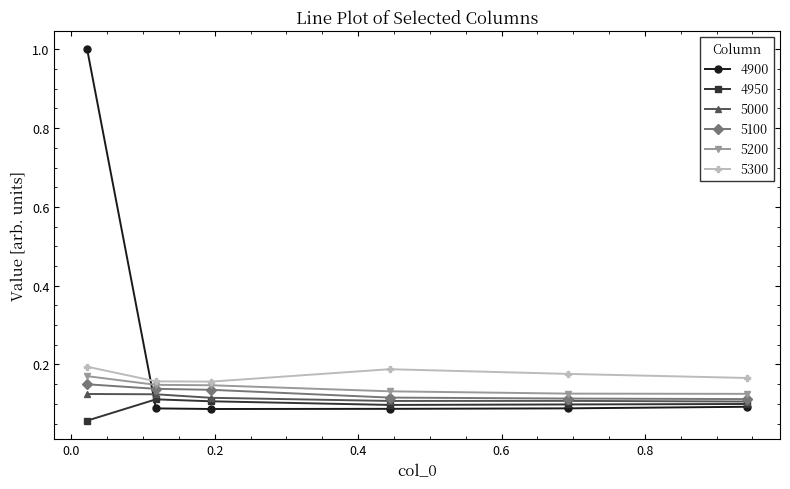

At how many categories does at least one series exceed 0?

6